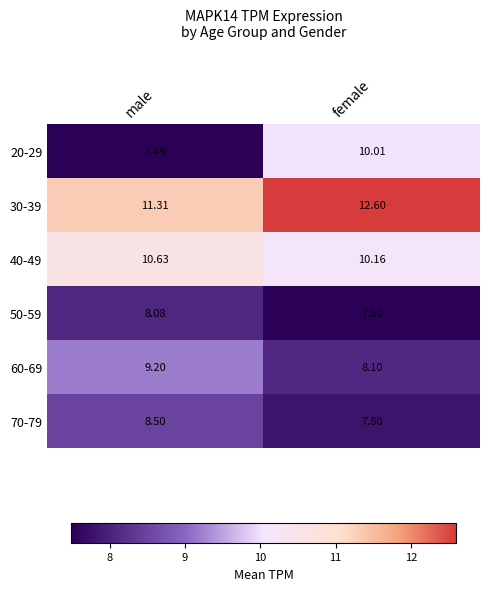

Count the number of categories in the chart.

2